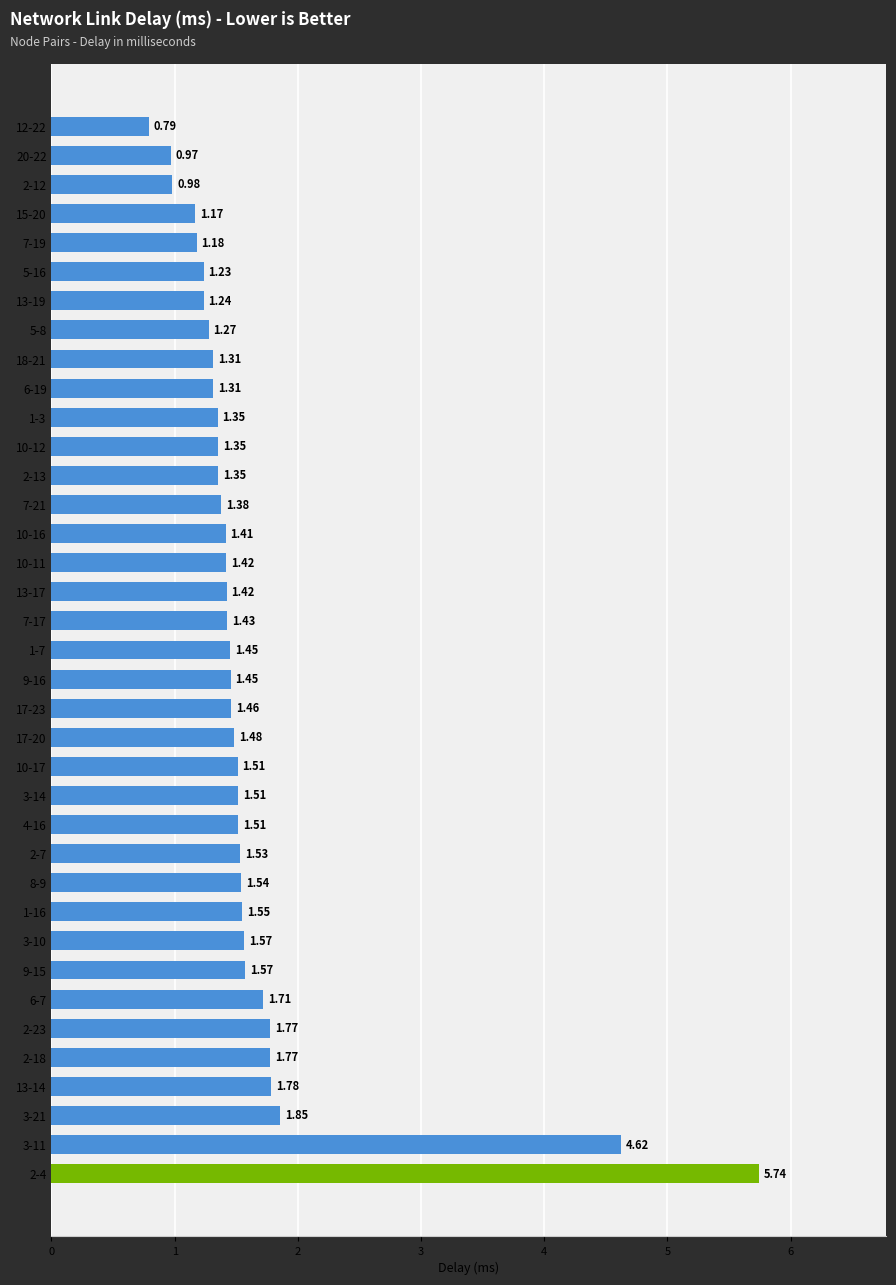

How many data points are less than 1?

3